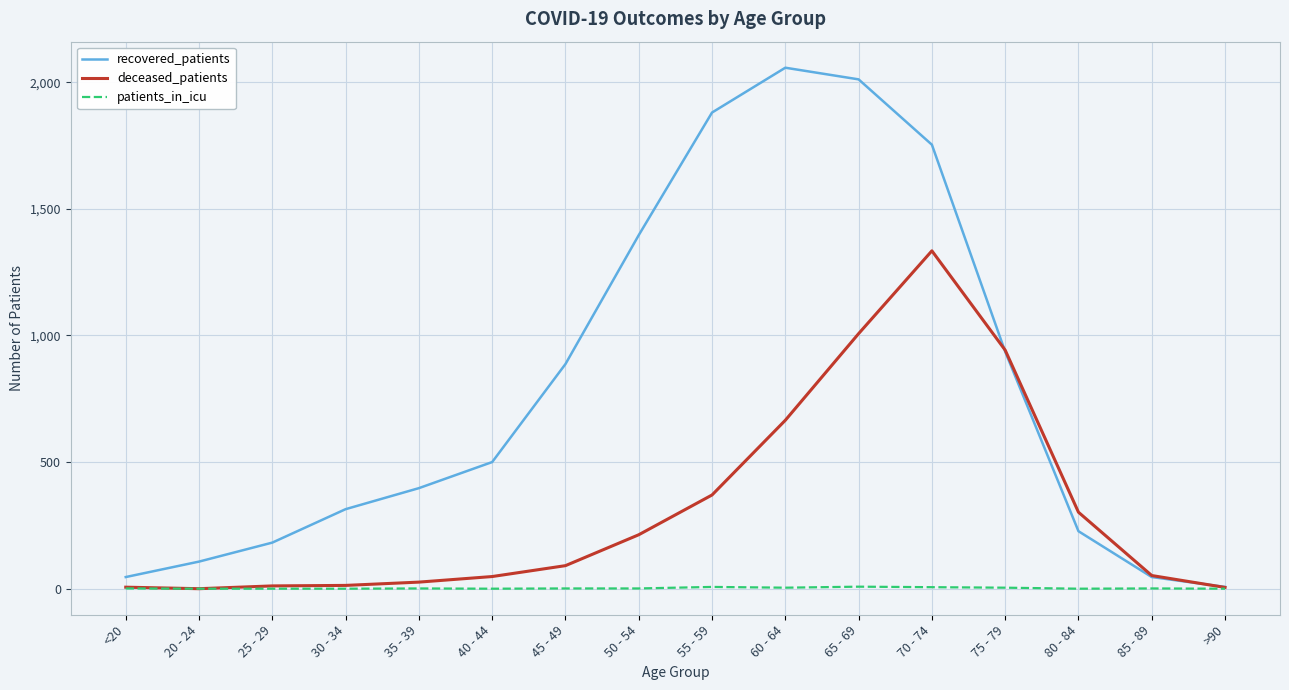

Does the chart display data point markers on the line(s)?

No